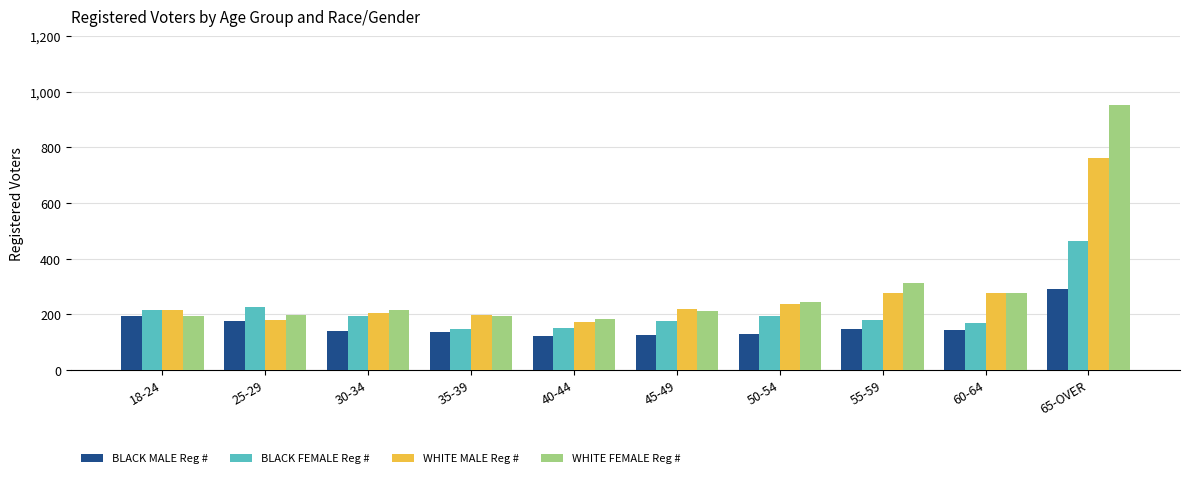

How many bars are there in each group?

4